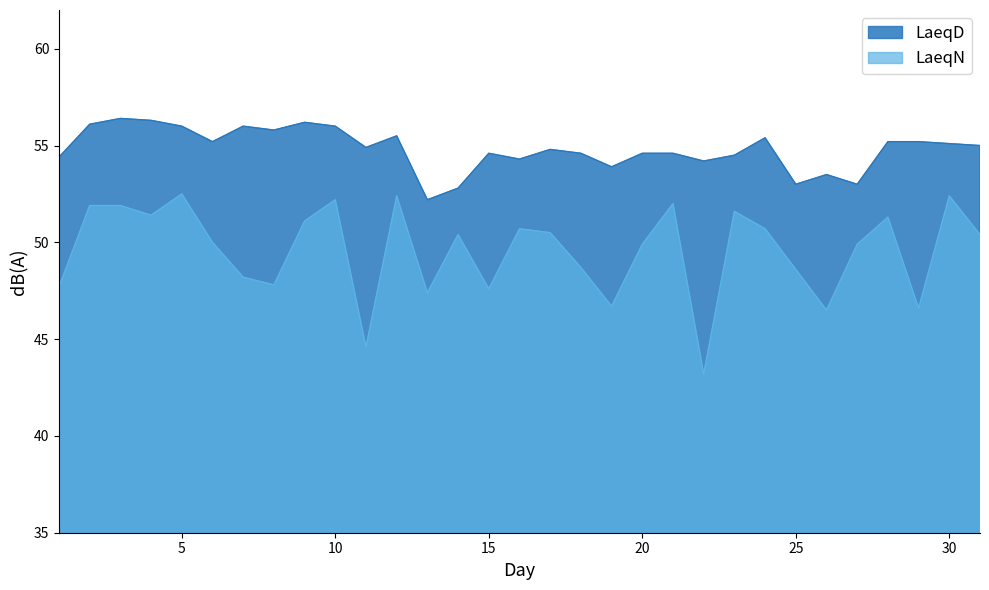

True or false: LaeqD has more than 1 interior local peaks.

True